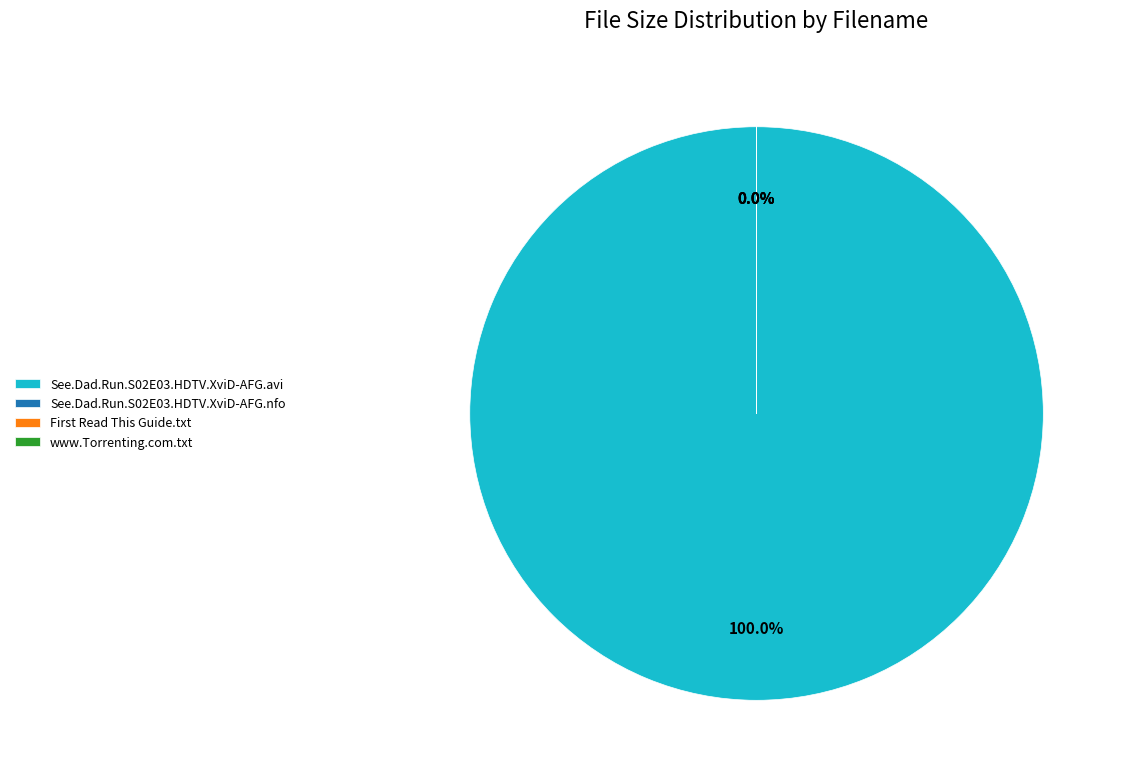

Which category has the smallest portion of the pie?

First Read This Guide.txt